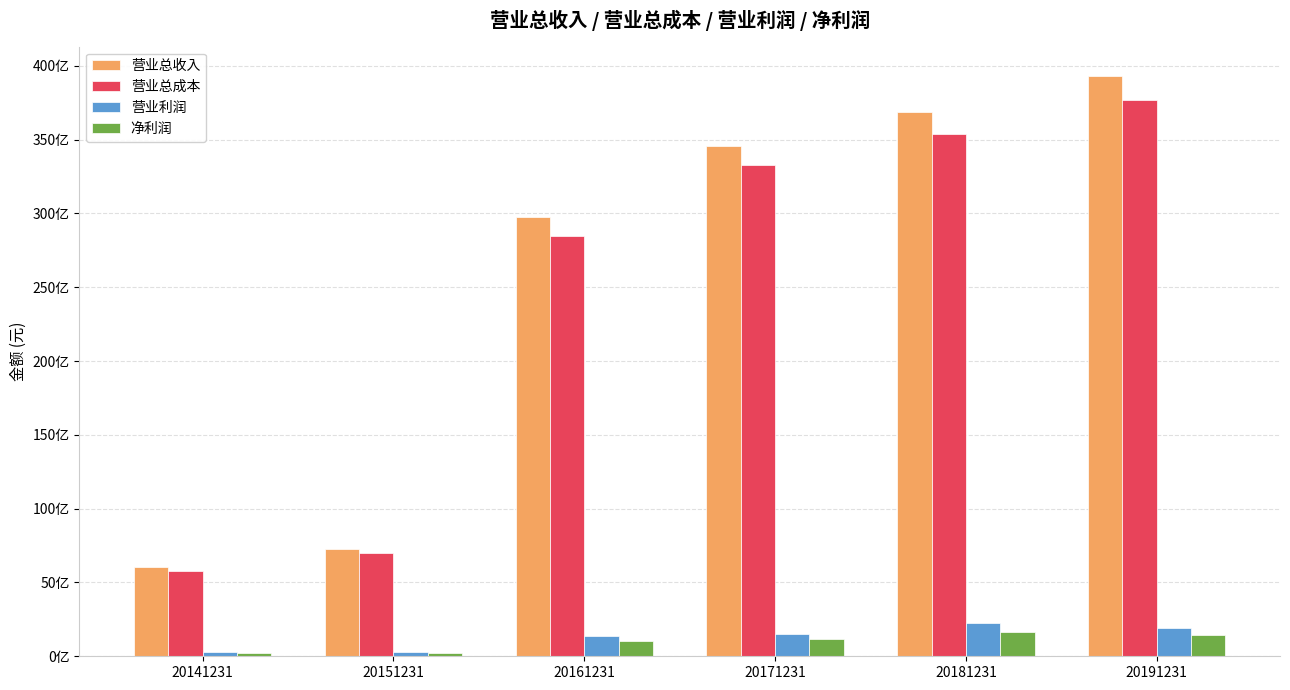

Which series changed the most between 20141231 and 20171231?

营业总收入